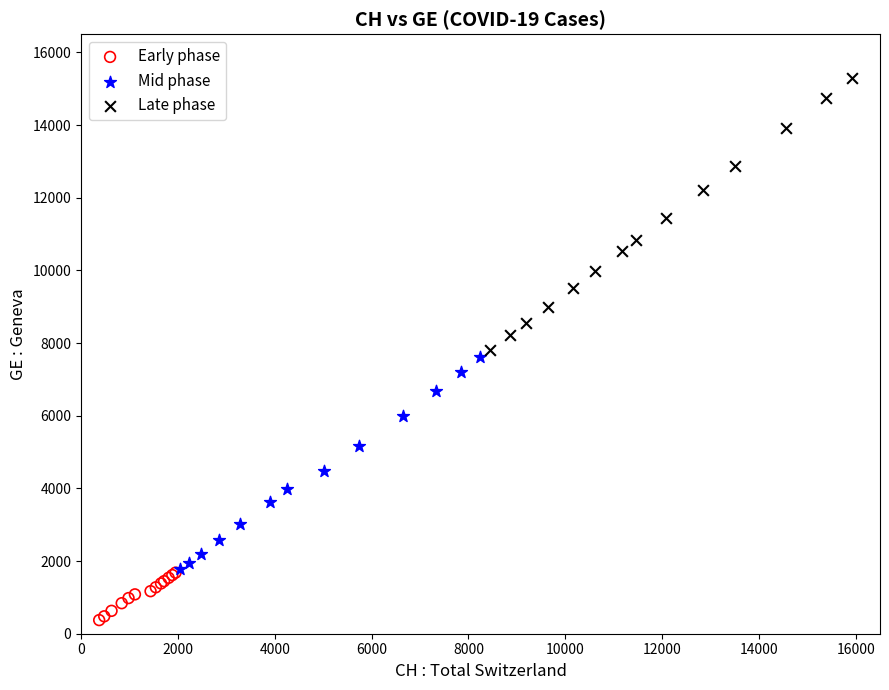

Which series reaches the minimum Y coordinate?

Early phase